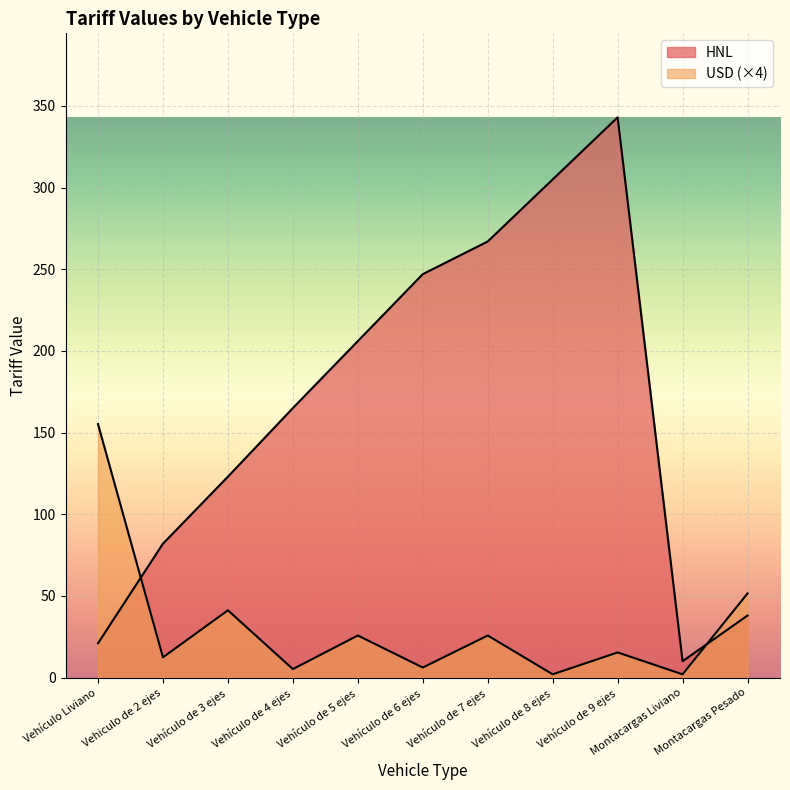

How many values in the USD series exceed 15?

6